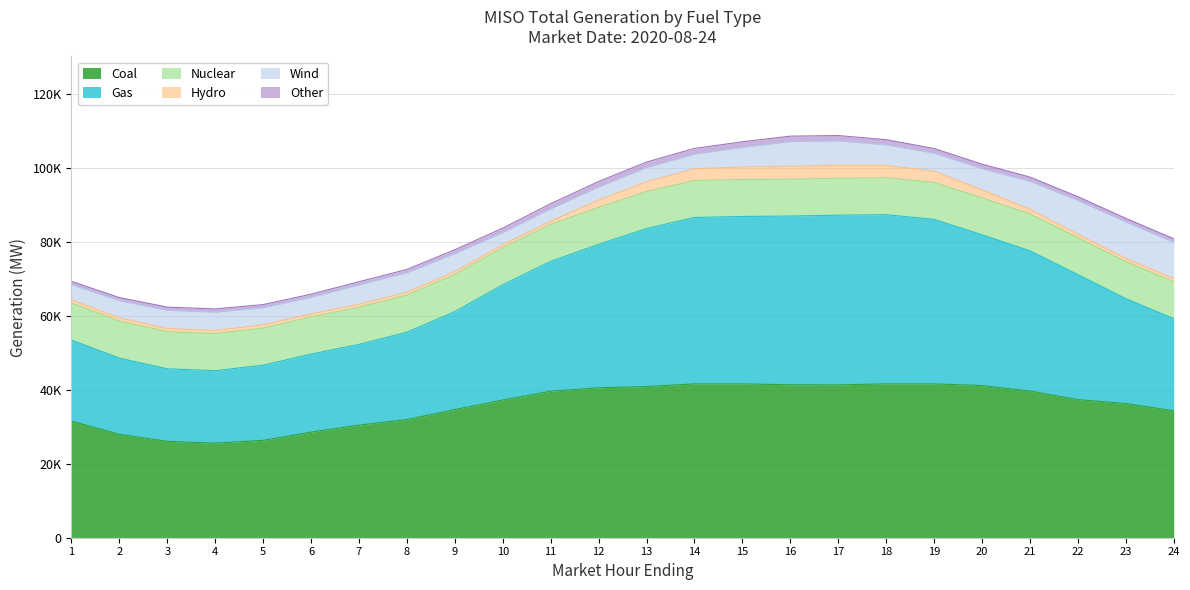

Count the number of categories in the chart.

24